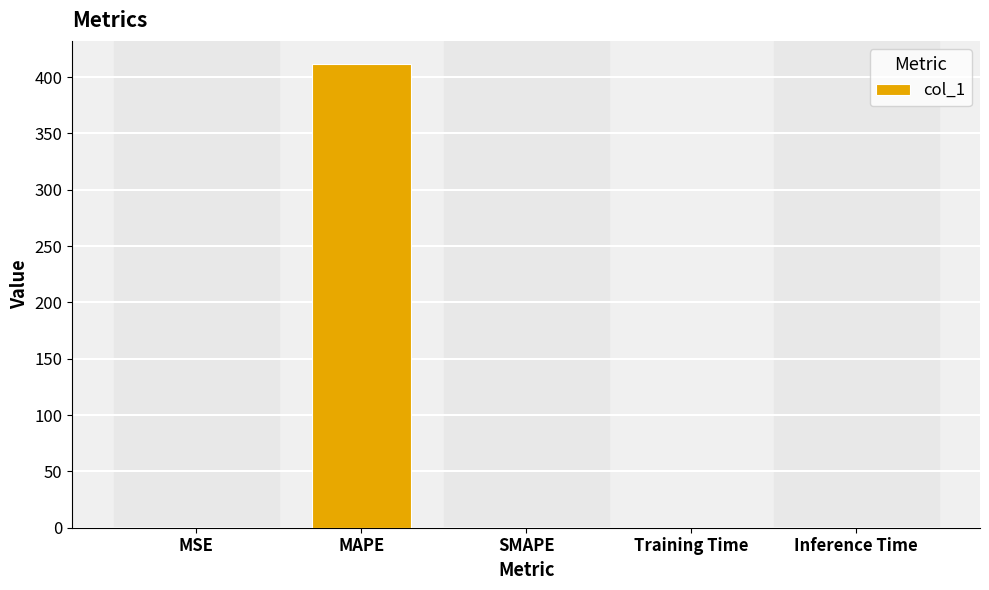

Which has a higher value, Inference Time or MAPE?

MAPE